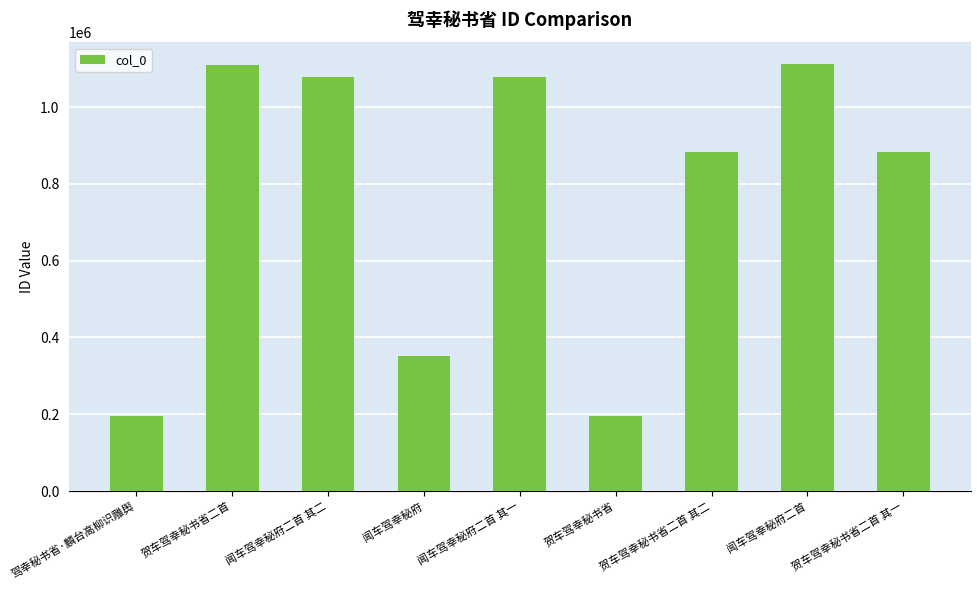

What is the difference between the maximum and second lowest values?

916670